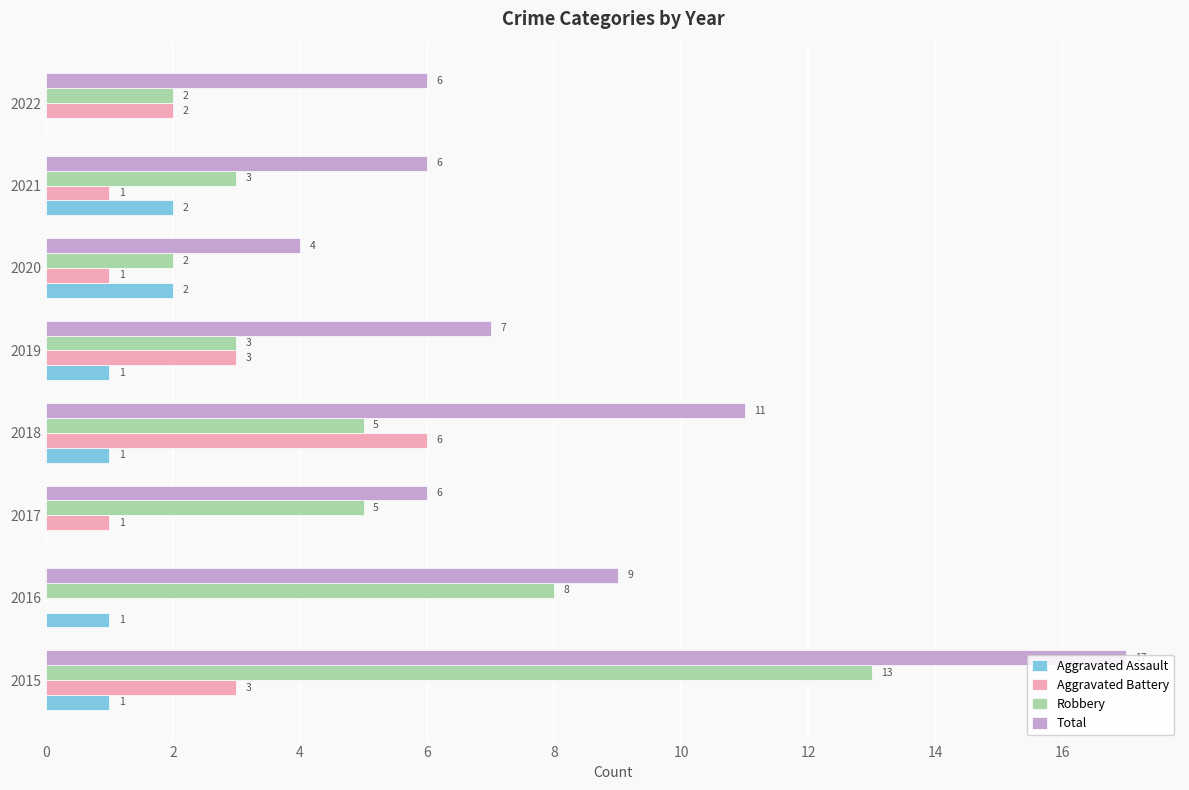

How many distinct data groups are displayed?

4